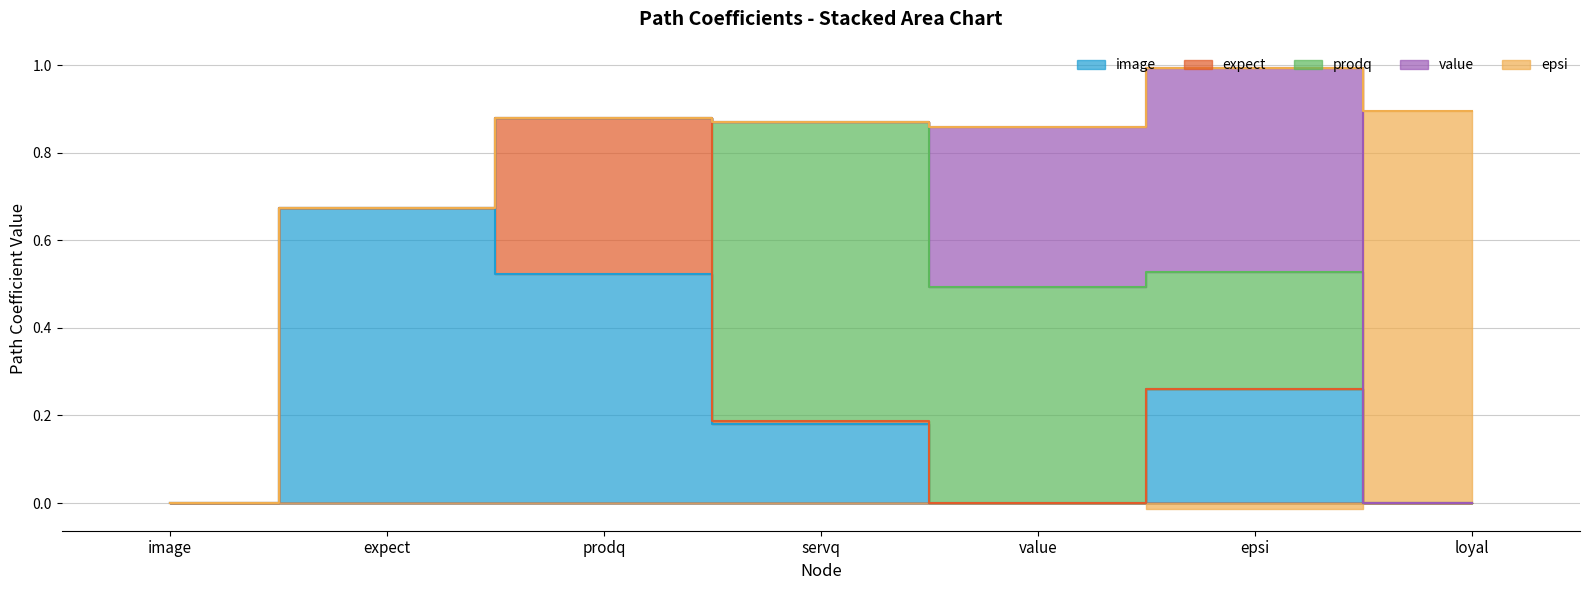

What is the sum of all expect values?

0.4